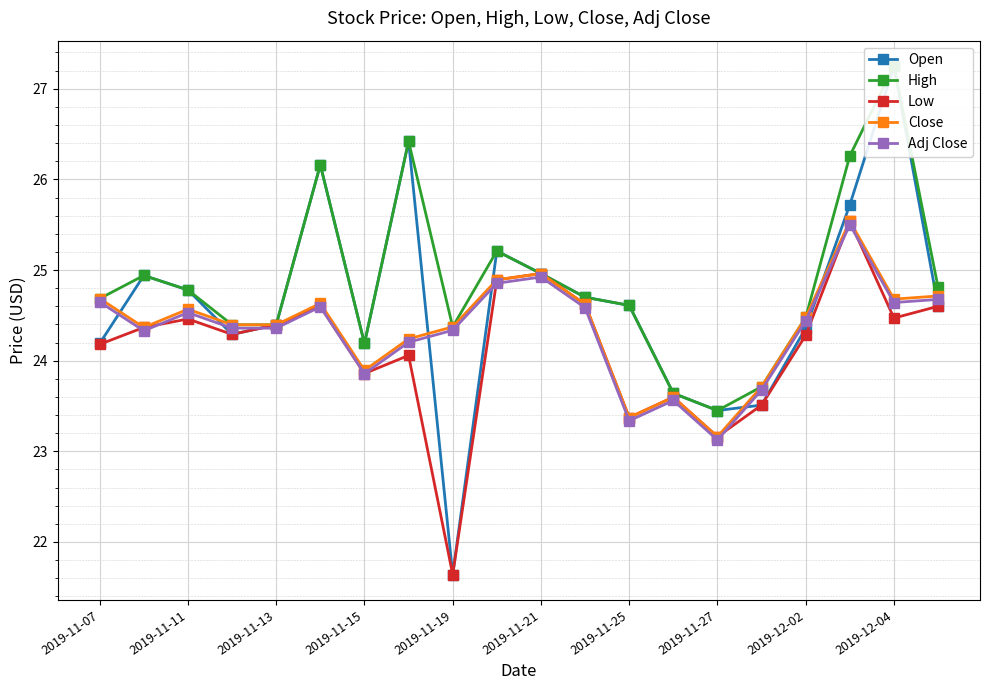

In Low, how many points are lower than both neighbors (excluding endpoints)?

6